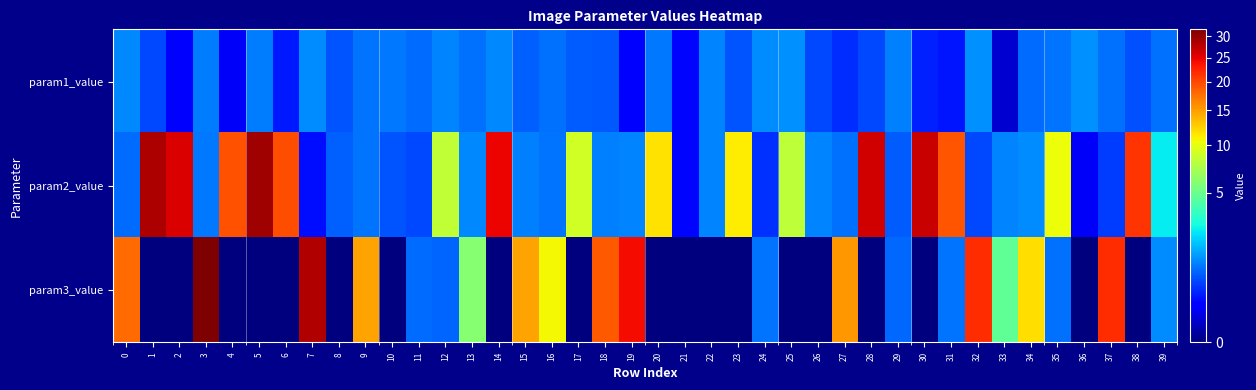

Reading left to right, what are all the values shown in this chart?

param1_value: 0=1.1	1=0.6	2=0.2	3=1.0	4=0.1	5=1.0	6=0.3	7=1.1	8=0.6	9=0.9	10=0.9	11=0.8	12=1.1	13=0.9	14=1.1	15=0.7	16=0.9	17=0.7	18=0.7	19=0.2	20=0.9	21=0.2	22=1.0	23=0.6	24=1.1	25=1.2	26=0.5	27=0.4	28=0.5	29=1.0	30=0.3	31=0.3	32=1.2	33=0.0	34=0.8	35=0.9	36=1.2	37=0.9	38=0.6	39=0.8
param2_value: 0=0.8	1=28.5	2=25.6	3=0.9	4=19.5	5=29.5	6=19.6	7=0.2	8=0.7	9=0.9	10=0.6	11=0.5	12=8.2	13=1.1	14=24.7	15=1.0	16=0.9	17=9.0	18=1.0	19=1.1	20=11.6	21=0.2	22=1.0	23=11.2	24=0.4	25=8.1	26=1.0	27=0.8	28=26.2	29=0.7	30=26.9	31=19.2	32=0.5	33=1.1	34=1.1	35=10.3	36=0.1	37=0.5	38=21.4	39=2.4
param3_value: 0=17.9	1=0.0	2=0.0	3=31.7	4=0.0	5=0.0	6=0.0	7=28.3	8=0.0	9=14.8	10=0.0	11=0.8	12=0.7	13=6.0	14=0.0	15=14.7	16=10.7	17=0.0	18=18.9	19=24.0	20=0.0	21=0.0	22=0.0	23=0.0	24=0.9	25=0.0	26=0.0	27=15.4	28=0.0	29=0.8	30=0.0	31=0.9	32=21.8	33=4.7	34=11.9	35=0.8	36=0.0	37=21.9	38=0.0	39=1.1